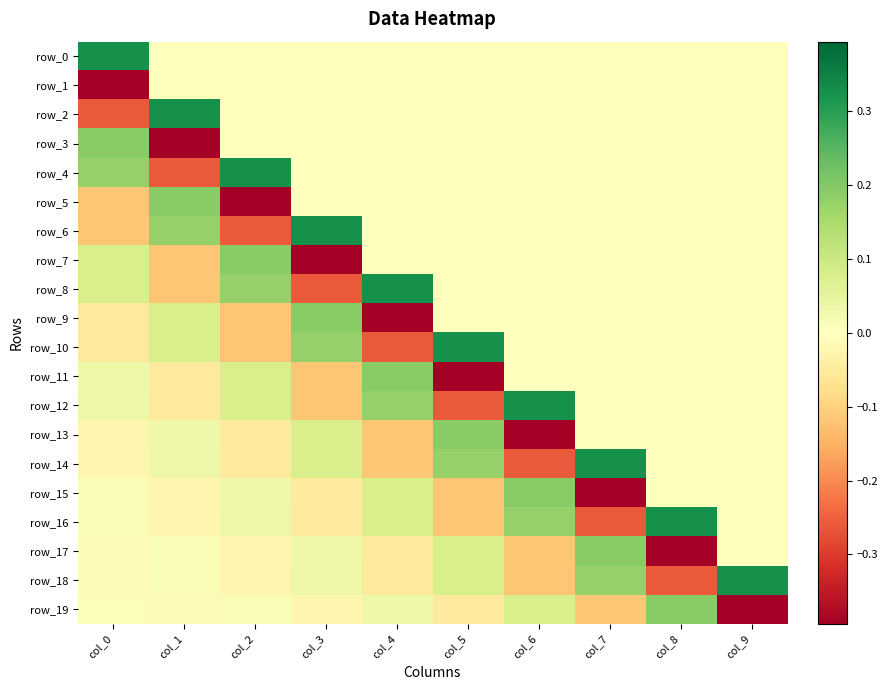

At which label is row_8 closest to 0?

col_5